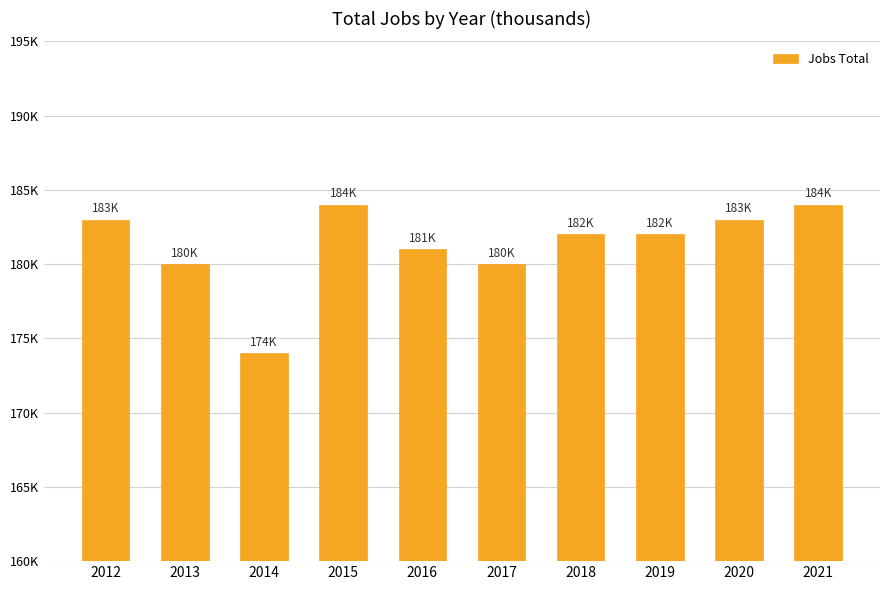

Approximately how many times larger is the value at 2017 compared to 2021?

1.0